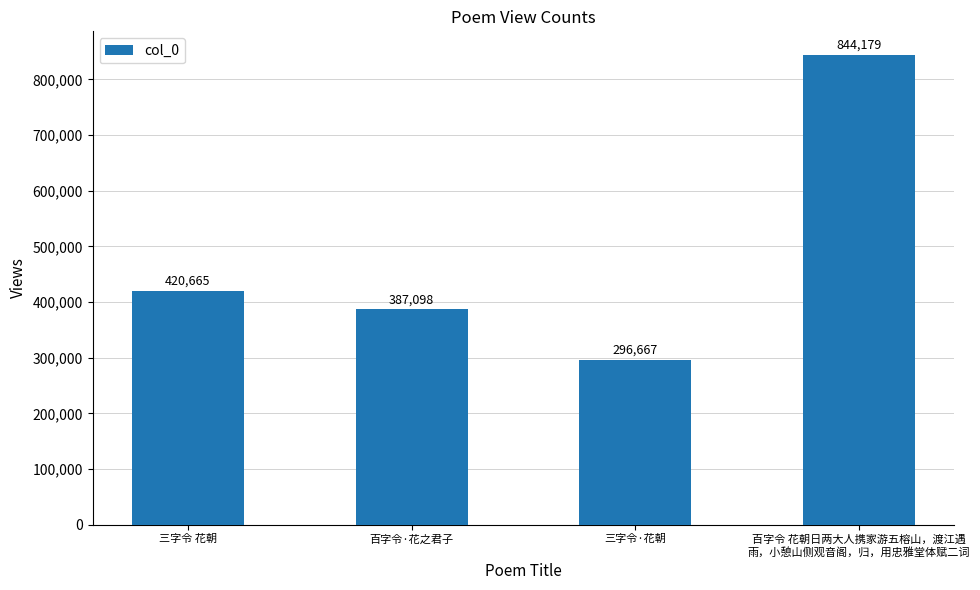

Rank the categories by value from lowest to highest.

三字令·花朝, 百字令·花之君子, 三字令 花朝, 百字令 花朝日两大人携家游五榕山，渡江遇
雨，小憩山侧观音阁，归，用忠雅堂体赋二词